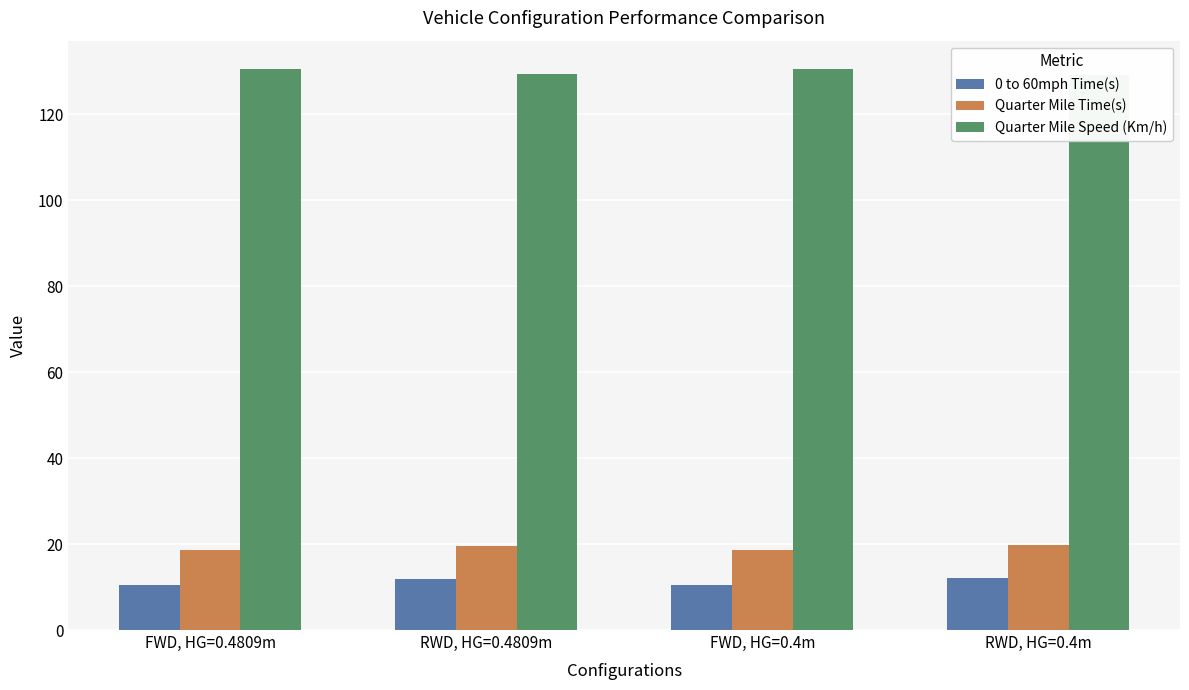

Reading left to right, what are all the values shown in this chart?

0 to 60mph Time(s): 10.5	11.9	10.5	12.0
Quarter Mile Time(s): 18.6	19.6	18.6	19.7
Quarter Mile Speed (Km/h): 130.6	129.3	130.6	129.2